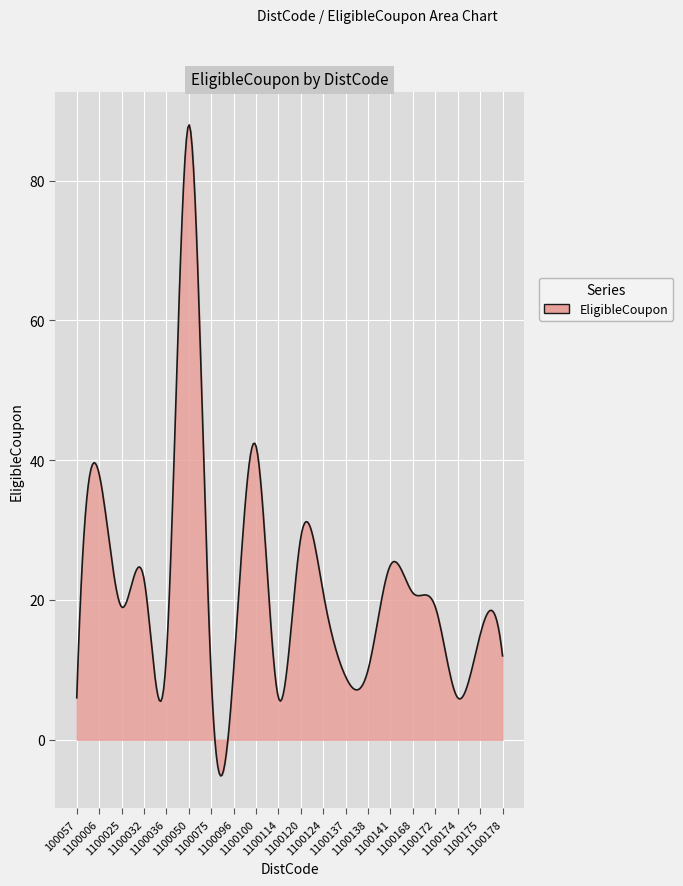

What is the difference between the maximum and minimum values?

93.2